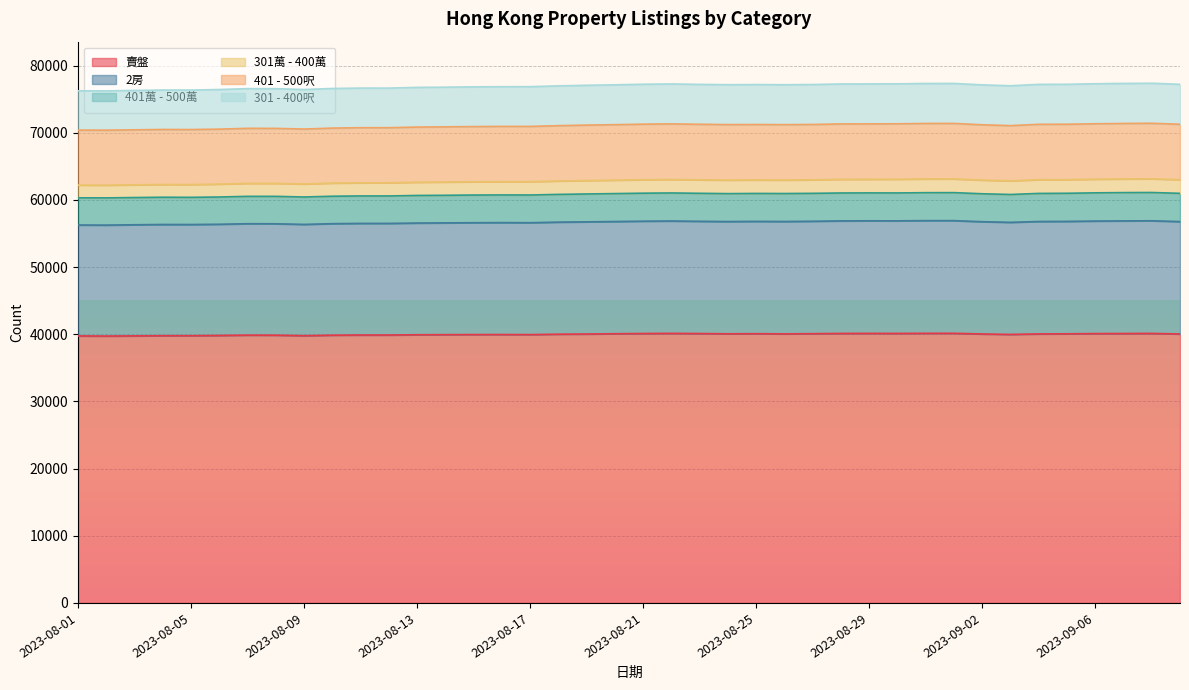

Which series has the largest total across all categories?

賣盤